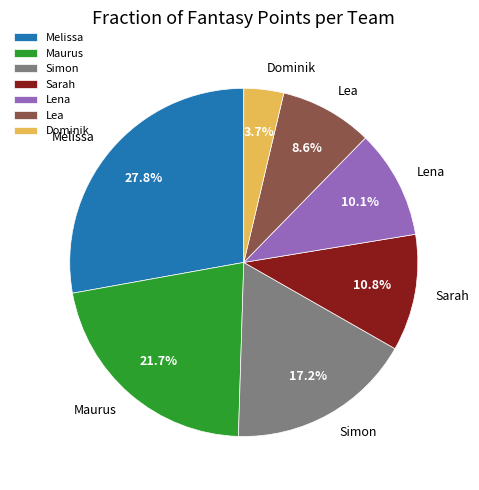

To the nearest percent, what is the difference between the Lena and Simon slice percentages?

7%